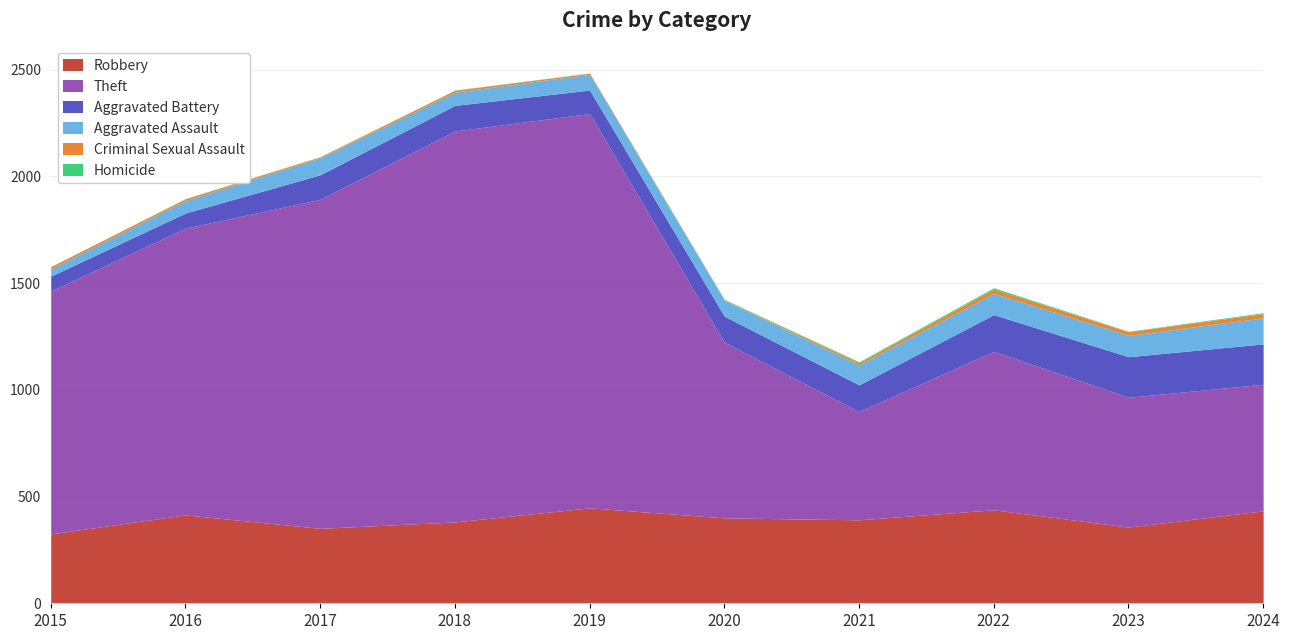

Which label corresponds to the smallest value in the chart?

2015